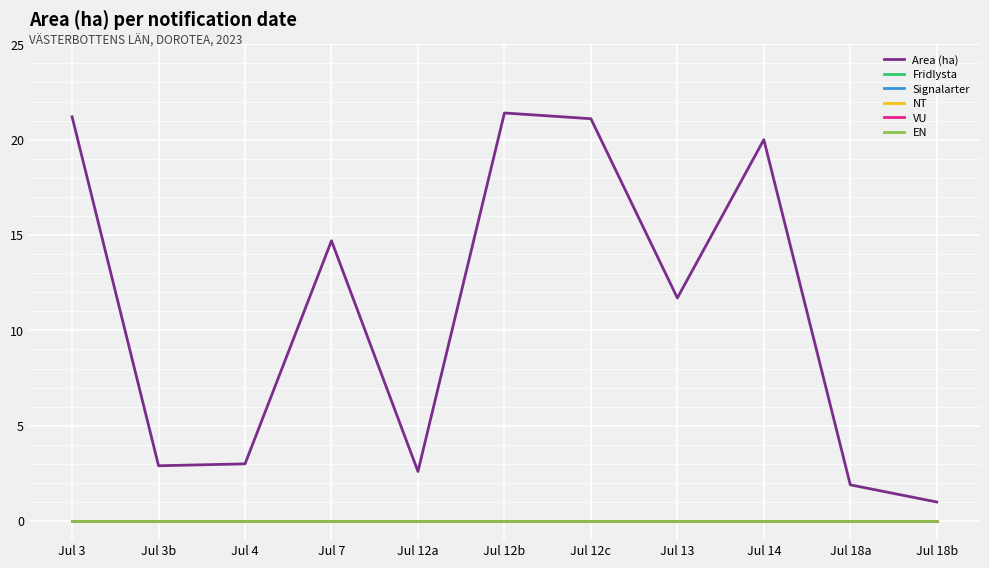

What position from the left is Jul 13?

8